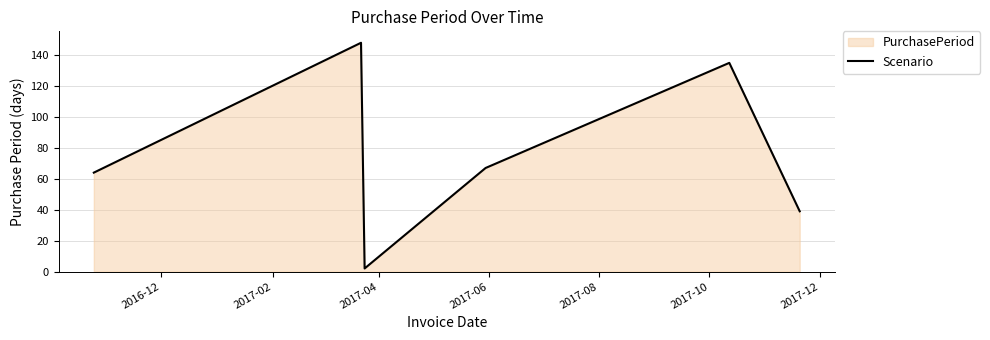

True or false: the data has more than 2 interior local peaks.

False